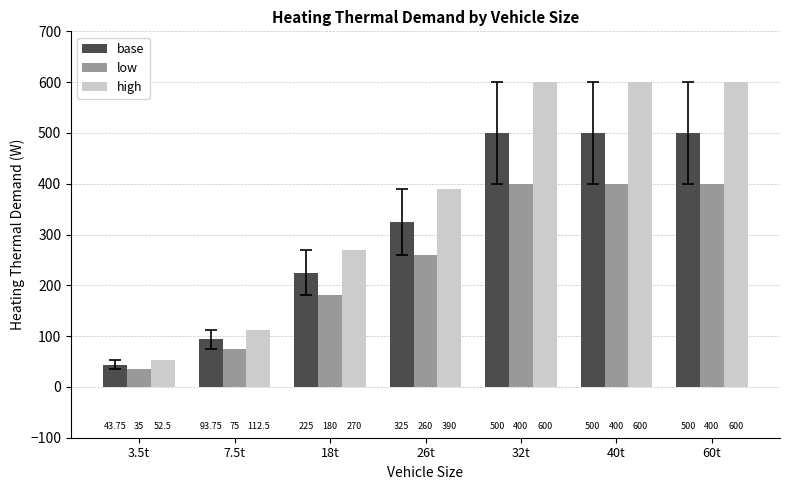

At how many categories does at least one series exceed 223?

5